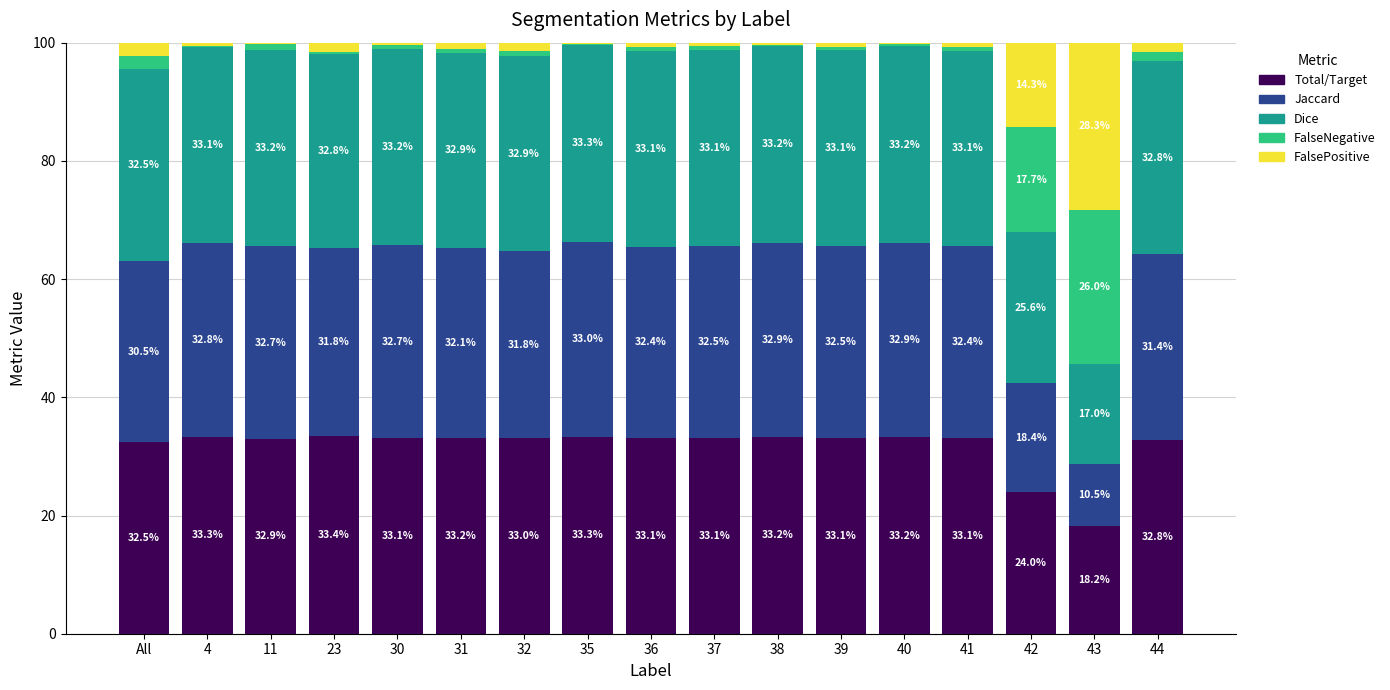

What is the maximum value for Total/Target?

33.4